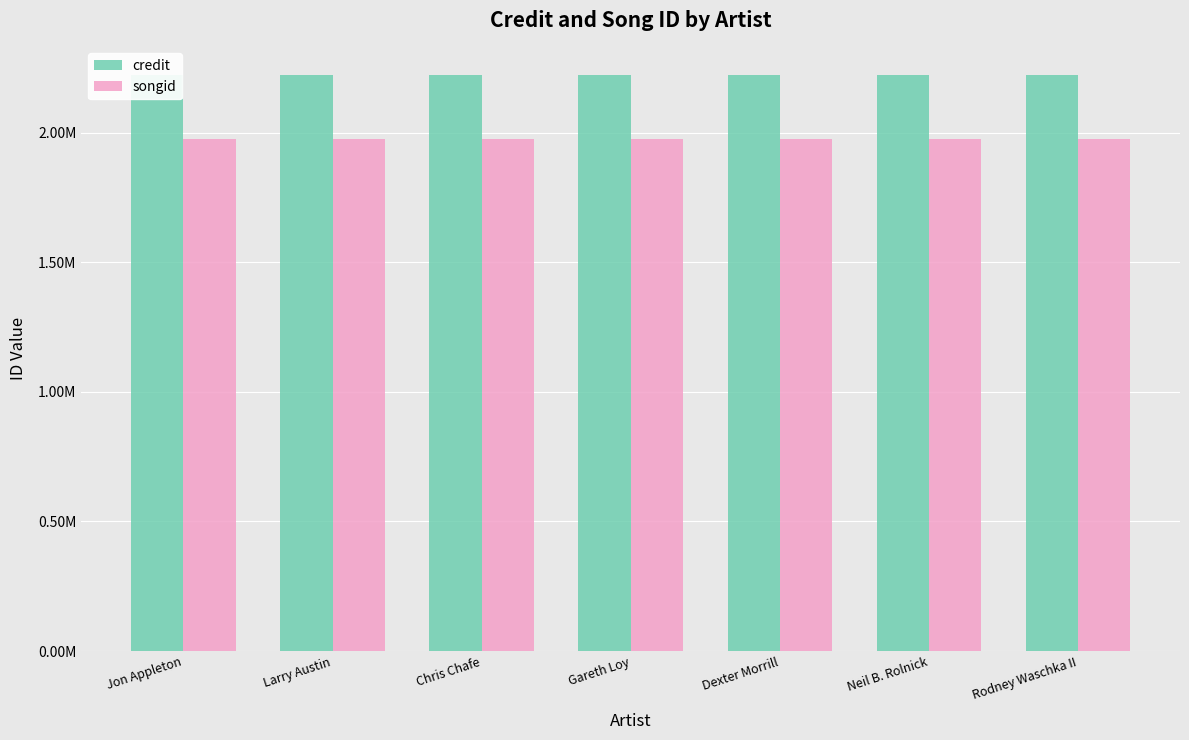

The credit series shows 1028541 at Dexter Morrill. True or false?

False